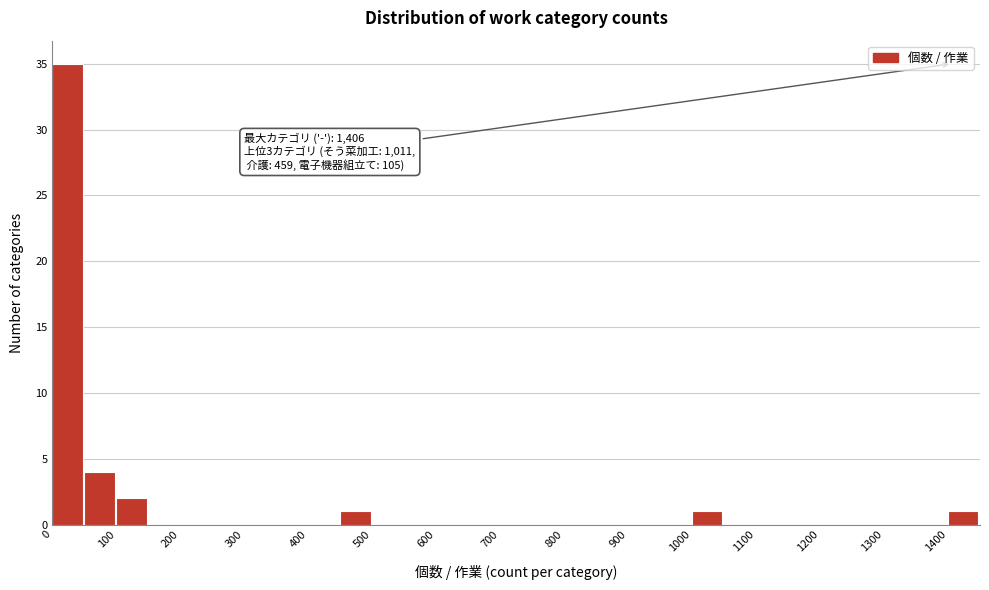

Which range on the x-axis has the tallest bar?

0 to 50